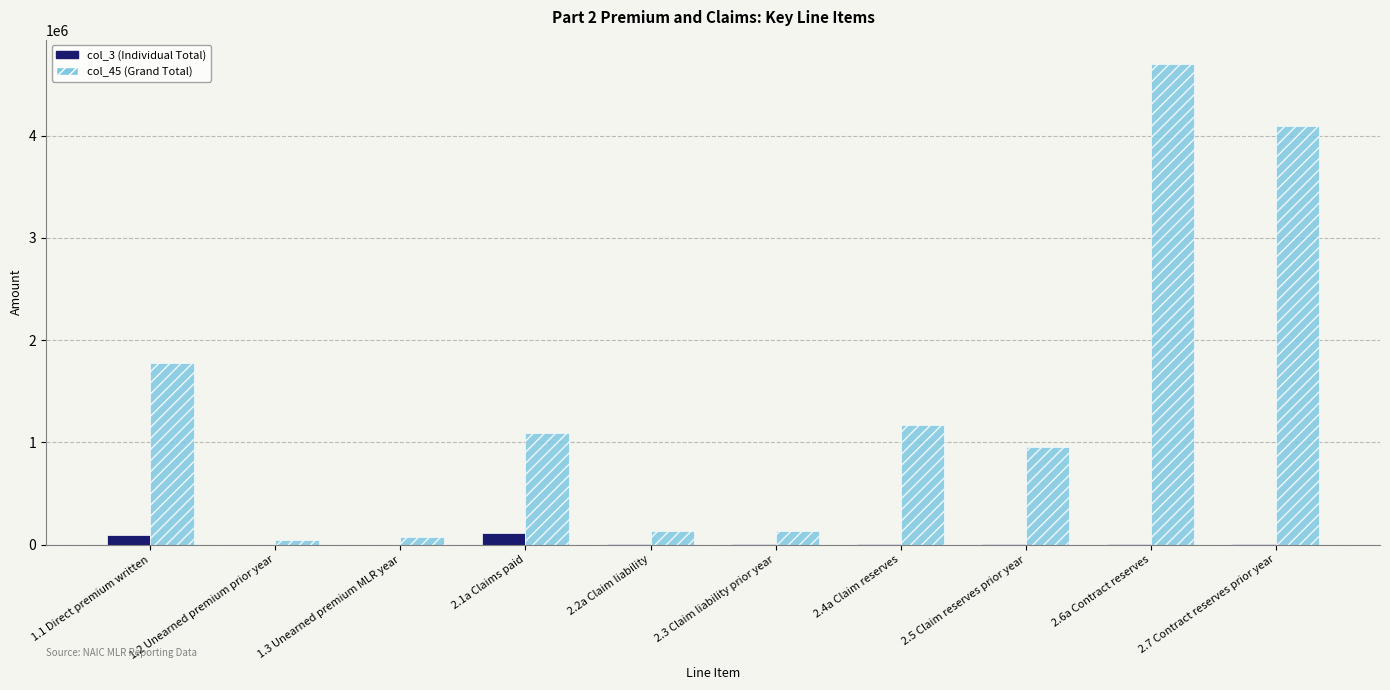

At which label does col_45 (Grand Total) reach its peak?

2.6a Contract reserves